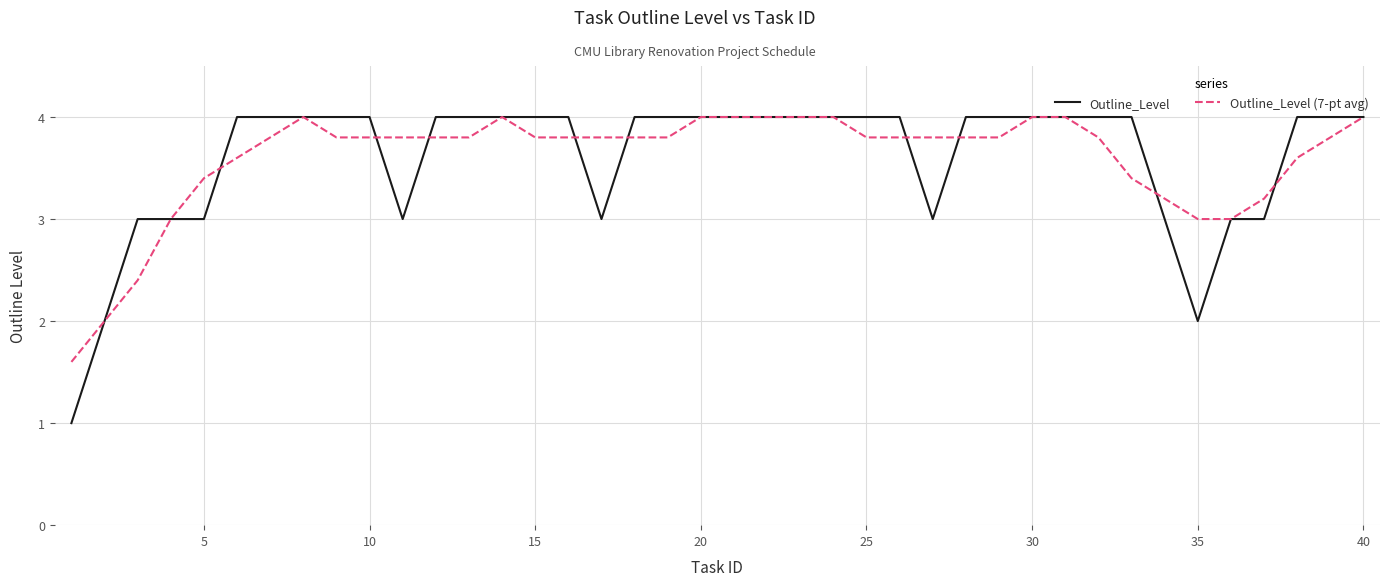

What is the maximum value for Outline_Level (7-pt avg)?

4.0